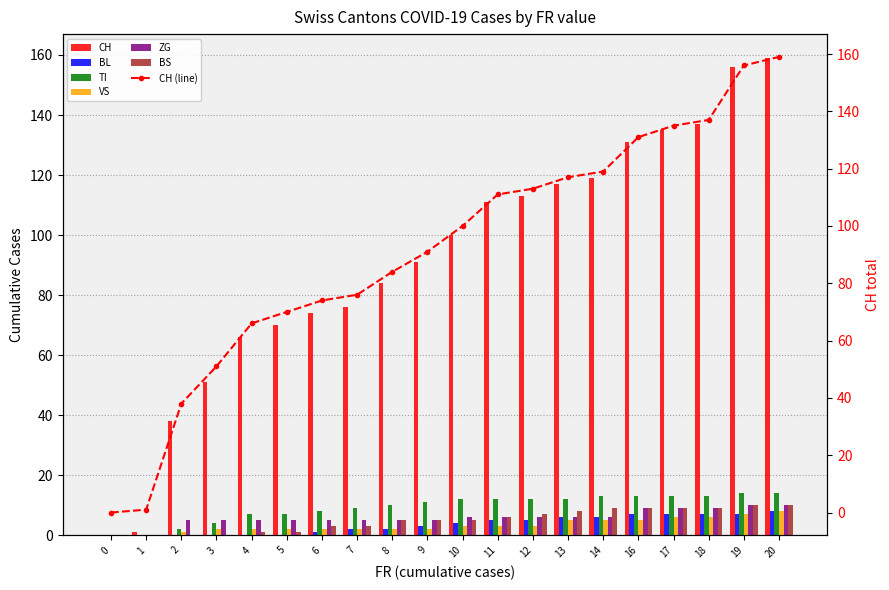

What is the total value across all series at 10?

130